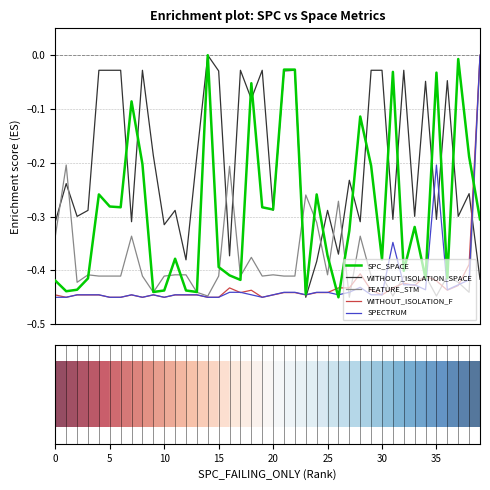

Which series has the largest total across all categories?

WITHOUT_ISOLATION_SPACE